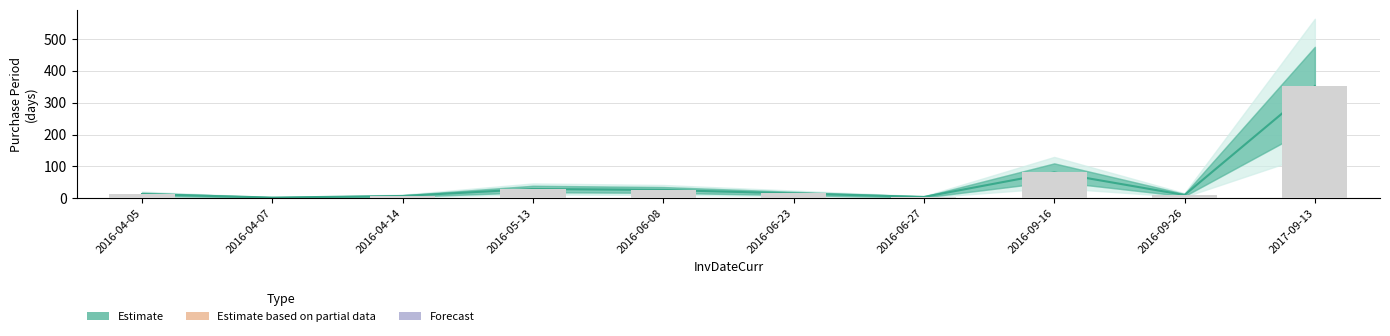

What is the sum of the values at 2016-04-07 and 2017-09-13?

354